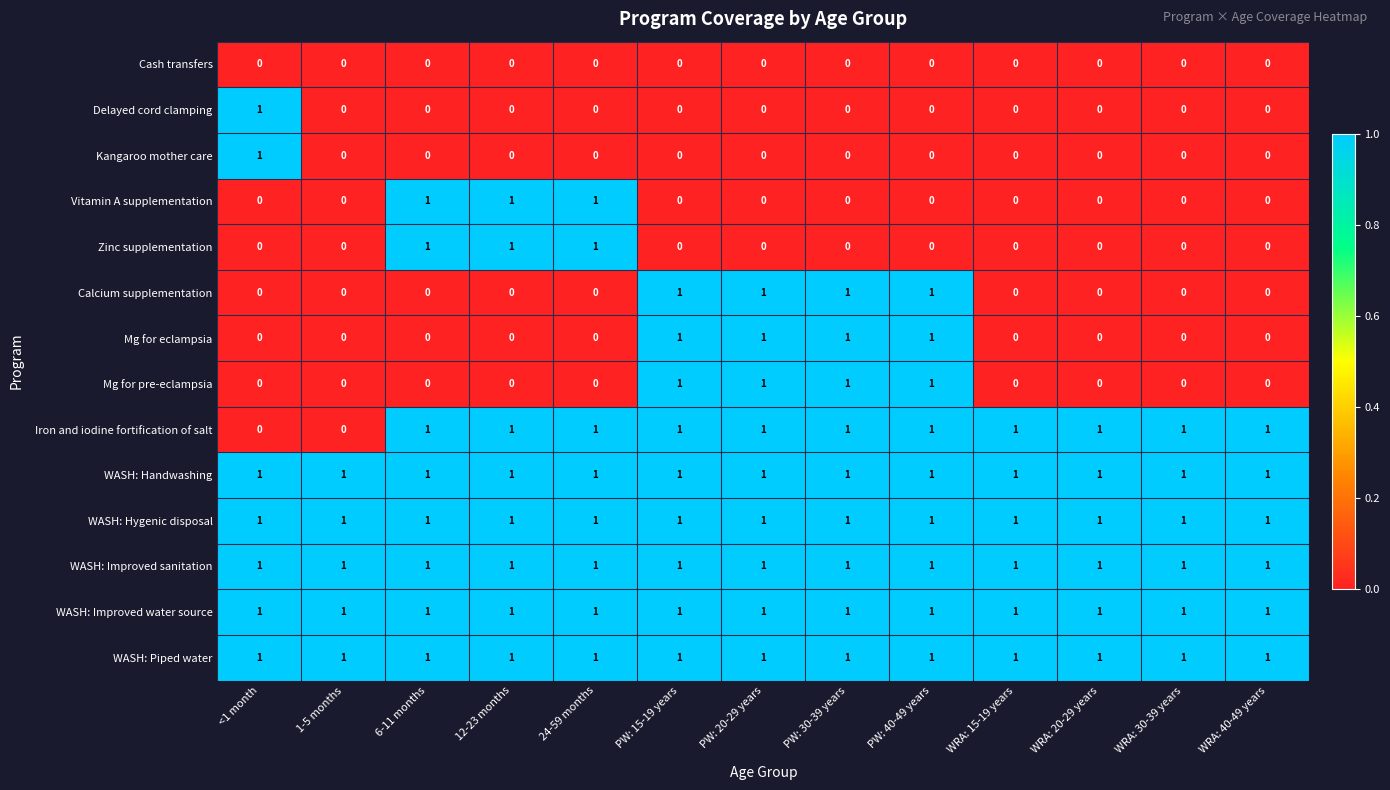

What is the total value across all series at PW: 40-49 years?

9